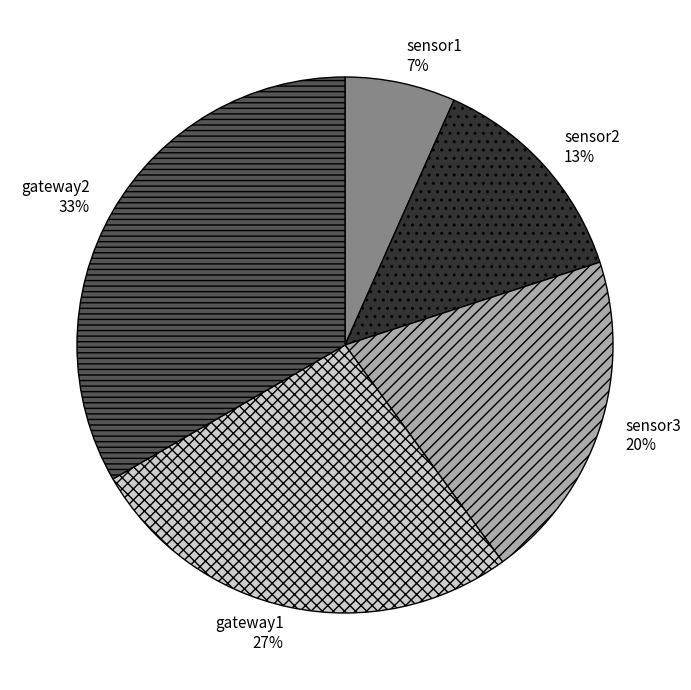

How many slices are in this pie chart?

5